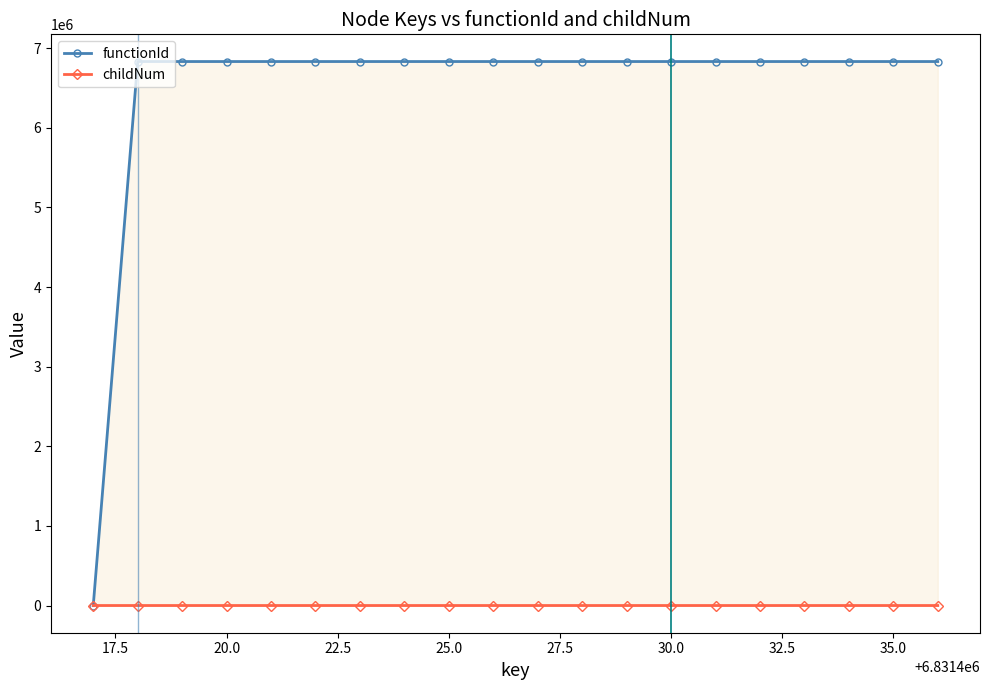

What is the value of the functionId point at the 13th from the left?

6831418